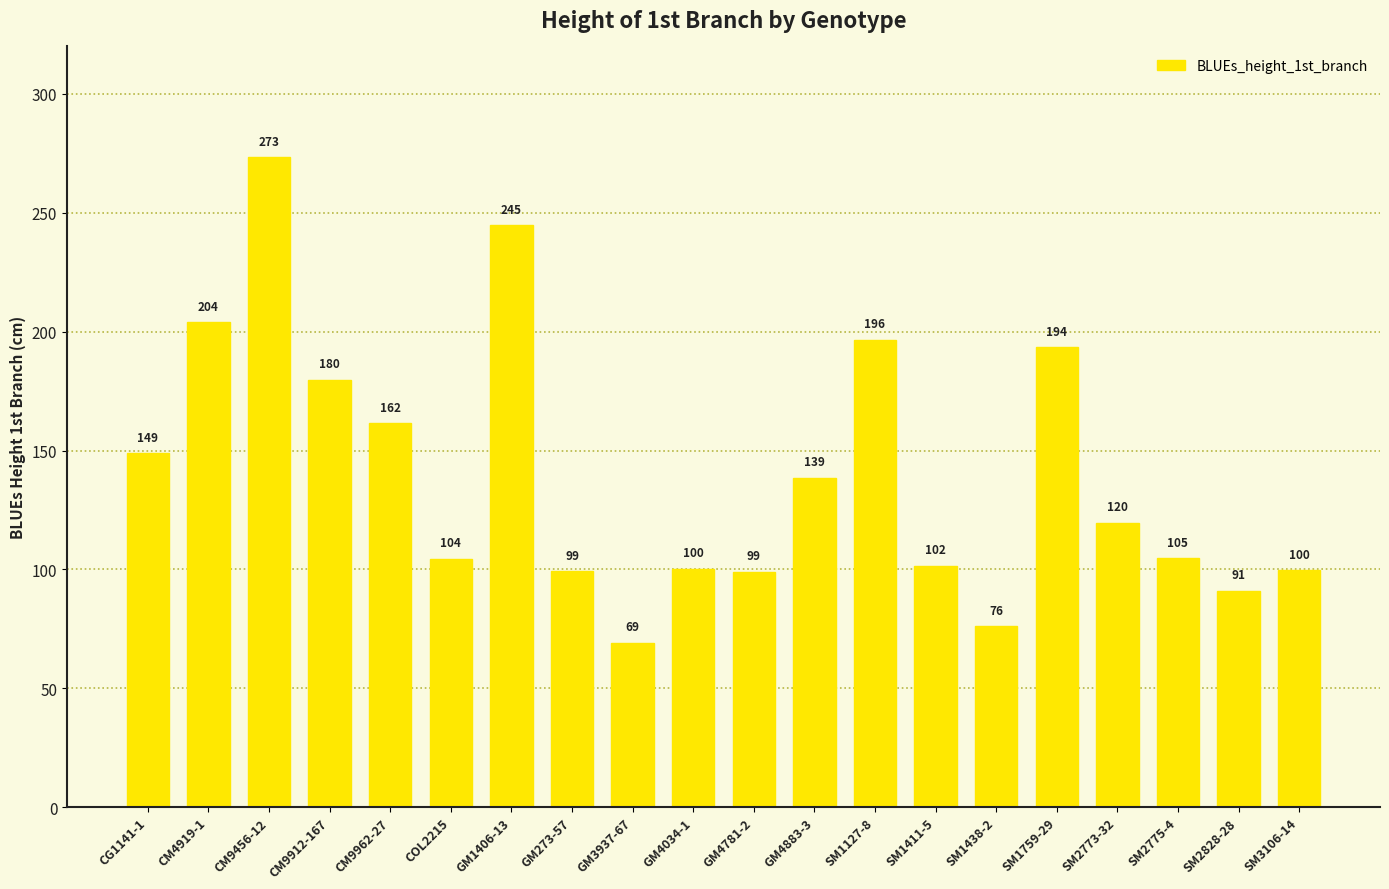

What is the sum of the values at GM3937-67 and GM273-57?

168.4